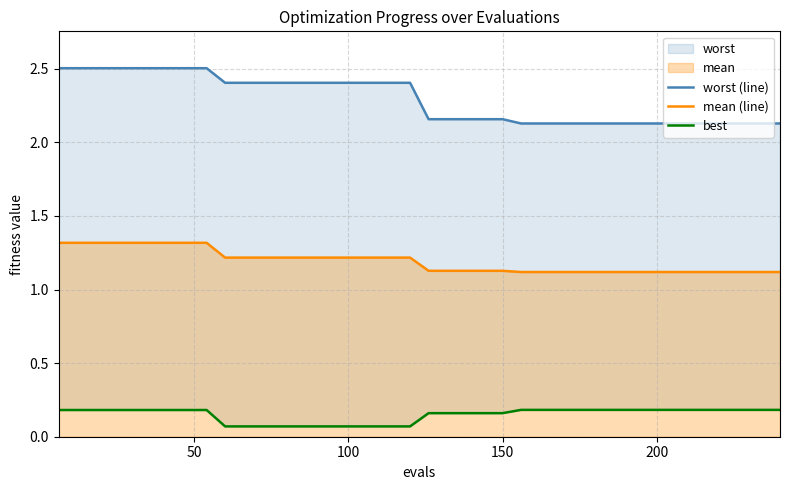

Which series has the largest range (max minus min)?

worst (line)